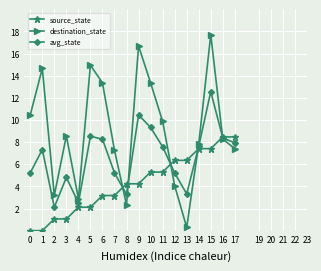

How many lines are shown in the chart?

3